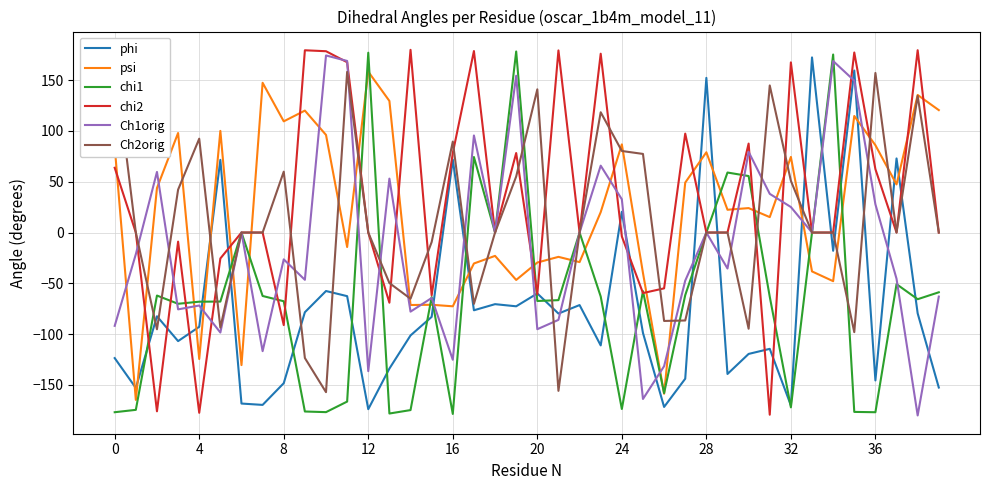

Which series ends up on top after the final intersection of chi2 and phi?

chi2